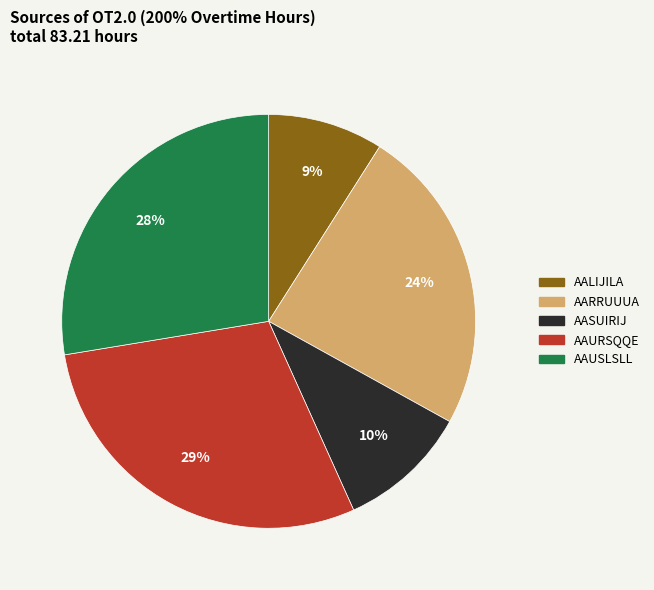

Is there a majority slice in this chart?

No